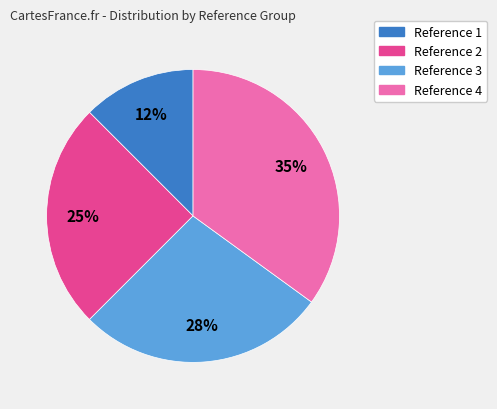

To the nearest percent, what is the average slice percentage?

25%